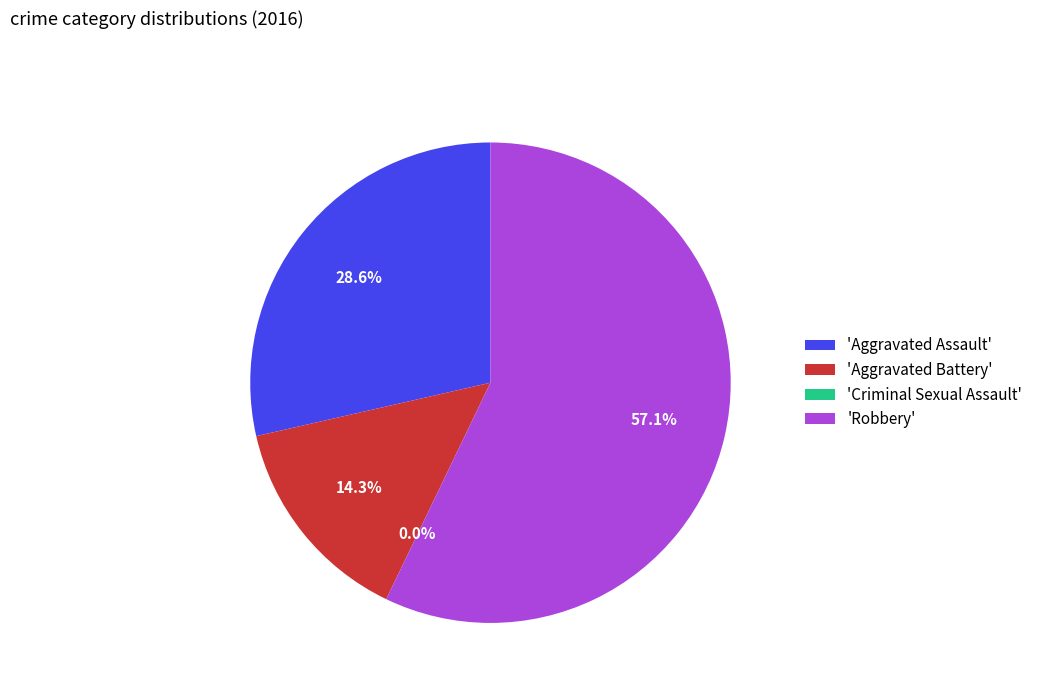

True or false: Criminal Sexual Assault accounts for 5% of the total.

False